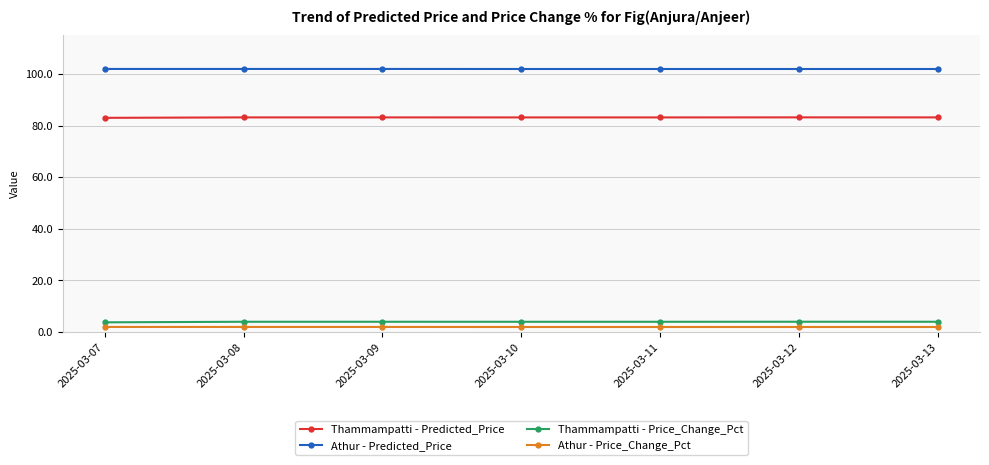

What is the value of the Athur - Predicted_Price point at the 1st from the left?

101.9